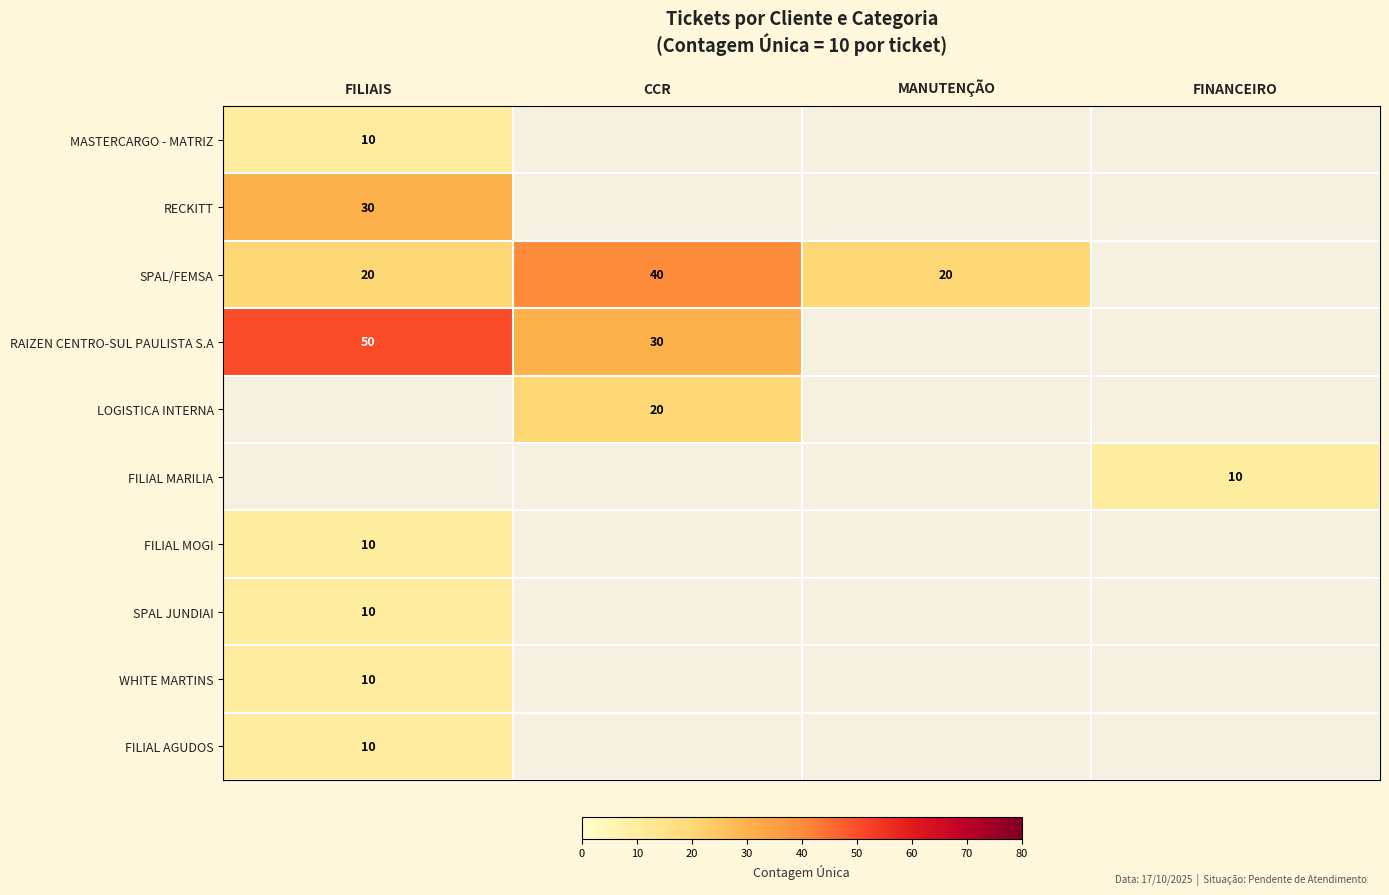

What is the maximum value shown in the chart?

50.0